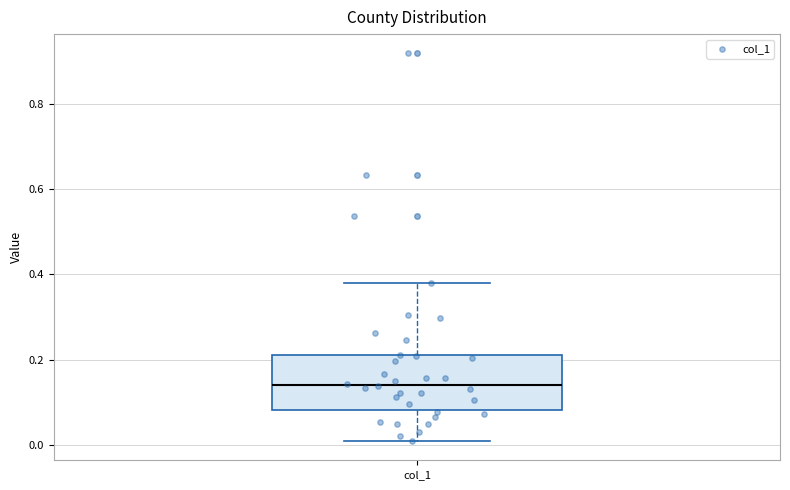

Transcribe this box plot: give where the median line is, the range the box spans, and where the two whiskers end, as read against the y-axis. The values are not printed on the chart, so give them approximately, as read against the axis.

median 0.14, box 0.08 to 0.22, whiskers 0.00 to 0.38